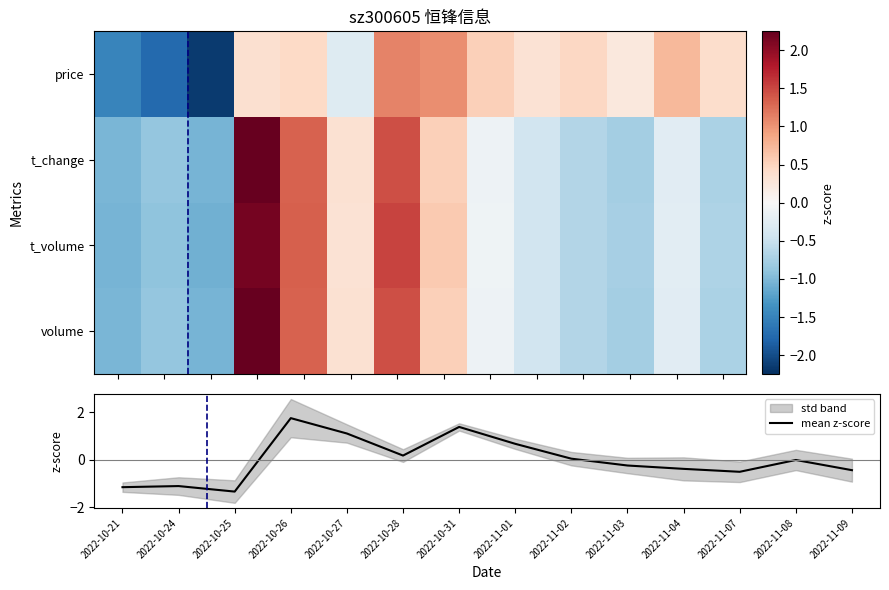

What is the lowest value of the mean z-score series?

-1.3